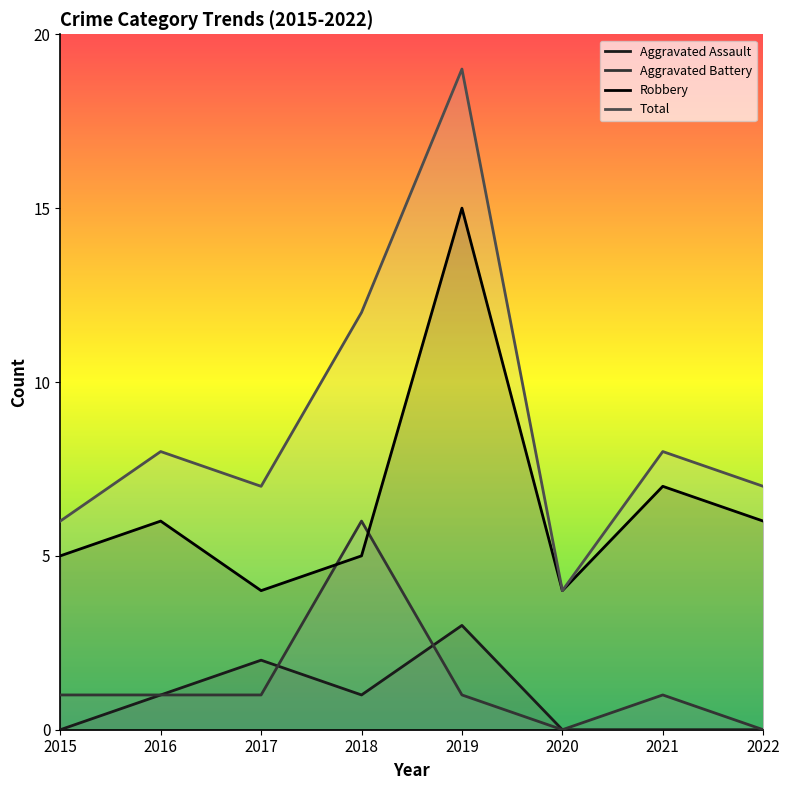

At how many categories does at least one series exceed 4?

7